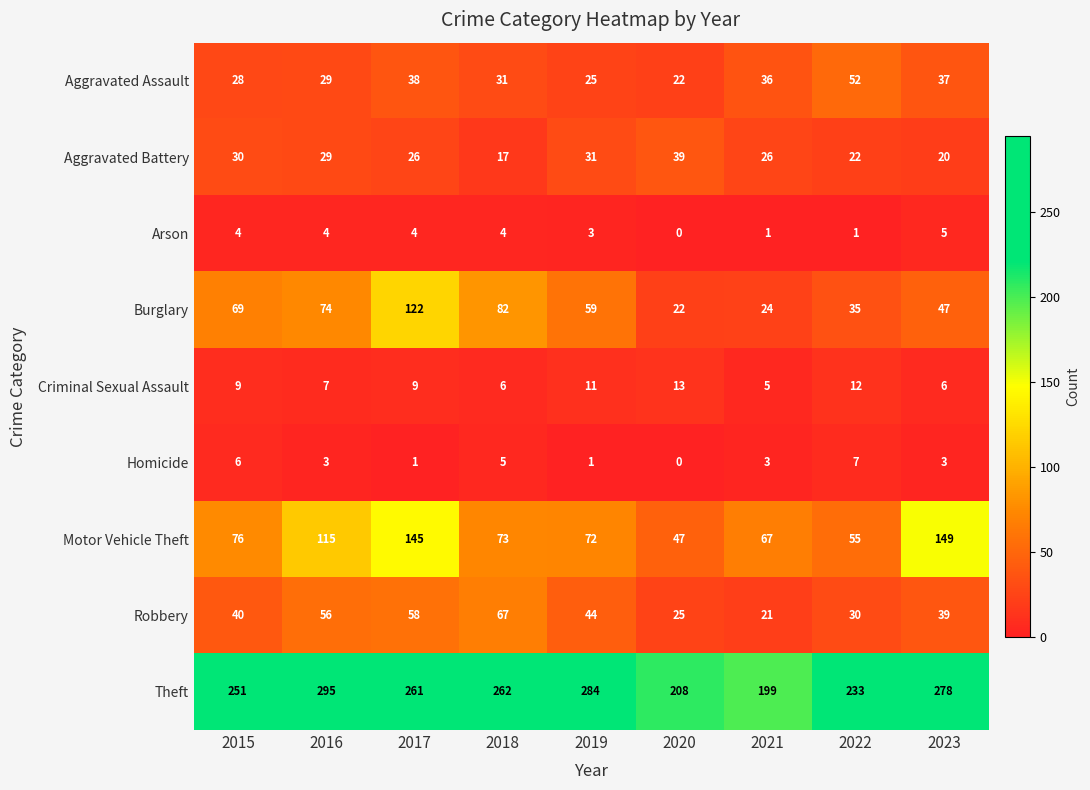

The Motor Vehicle Theft series shows 45 at 2017. True or false?

False